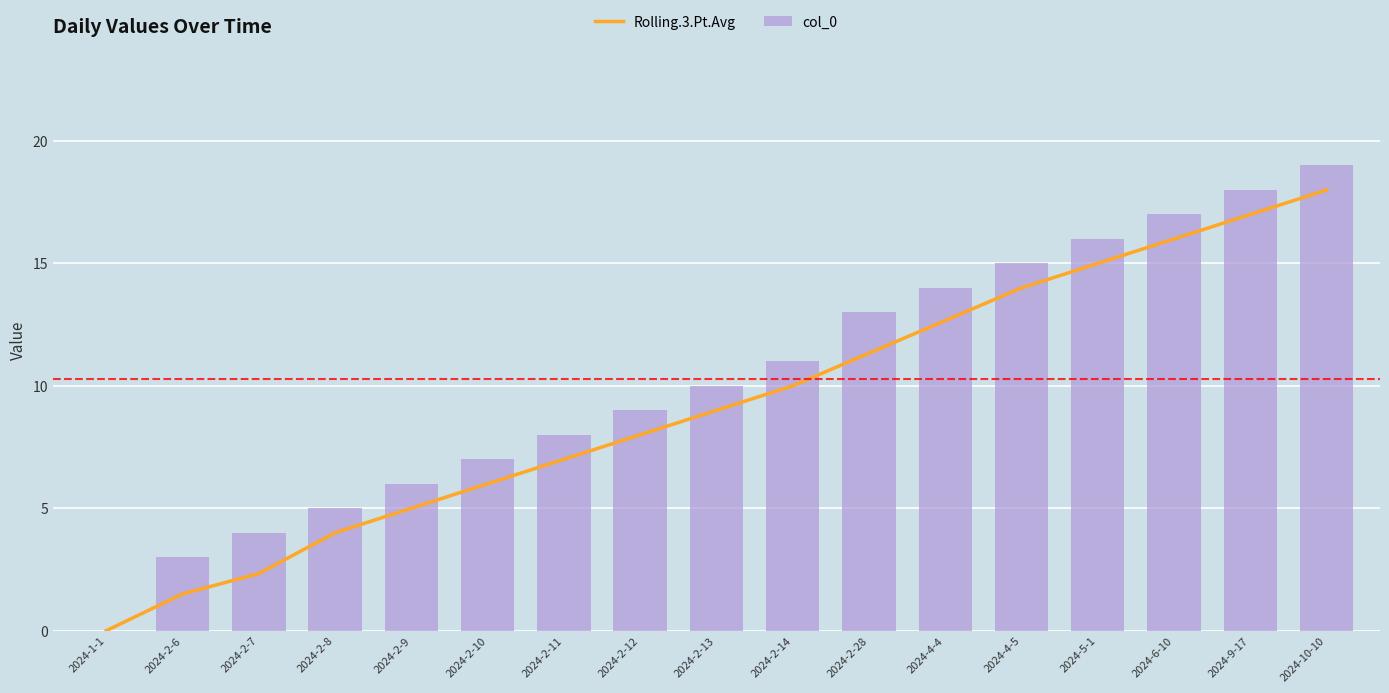

At which label is col_0 closest to 9?

2024-2-12